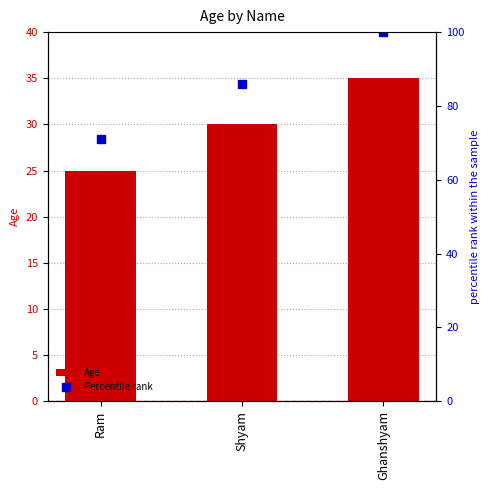

The value of Percentile rank at Ghanshyam is 46. True or false?

False